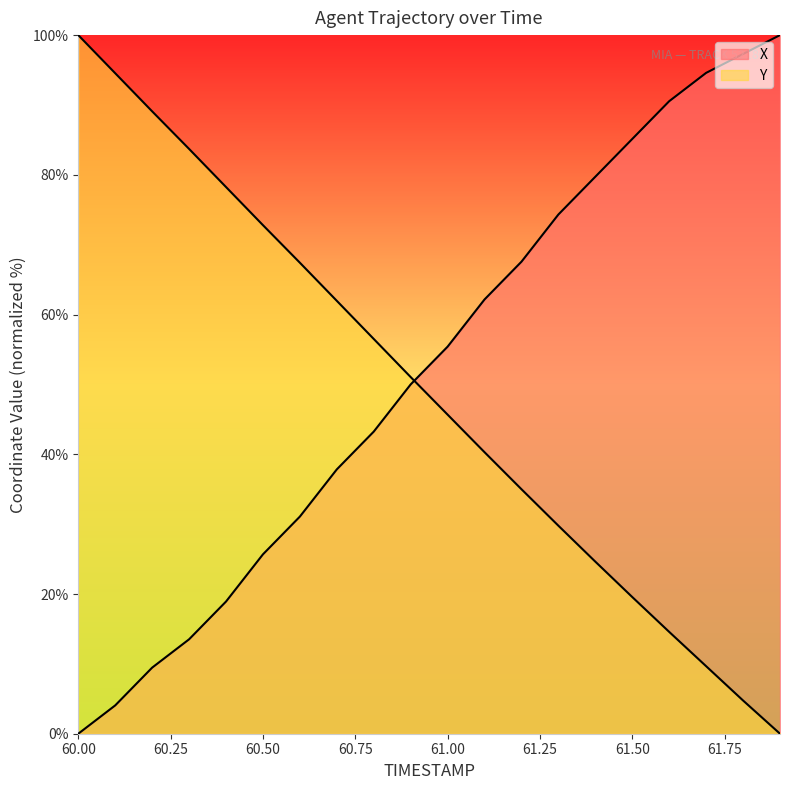

At which label does Y first exceed 51?

60.0